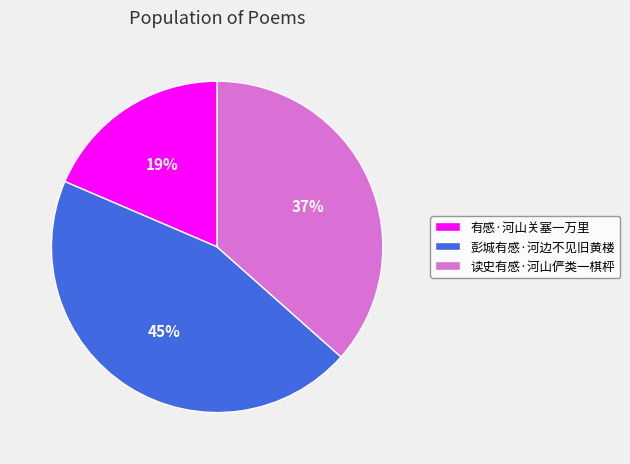

Do 读史有感·河山俨类一棋枰 and 彭城有感·河边不见旧黄楼 together represent more than half of the pie?

Yes